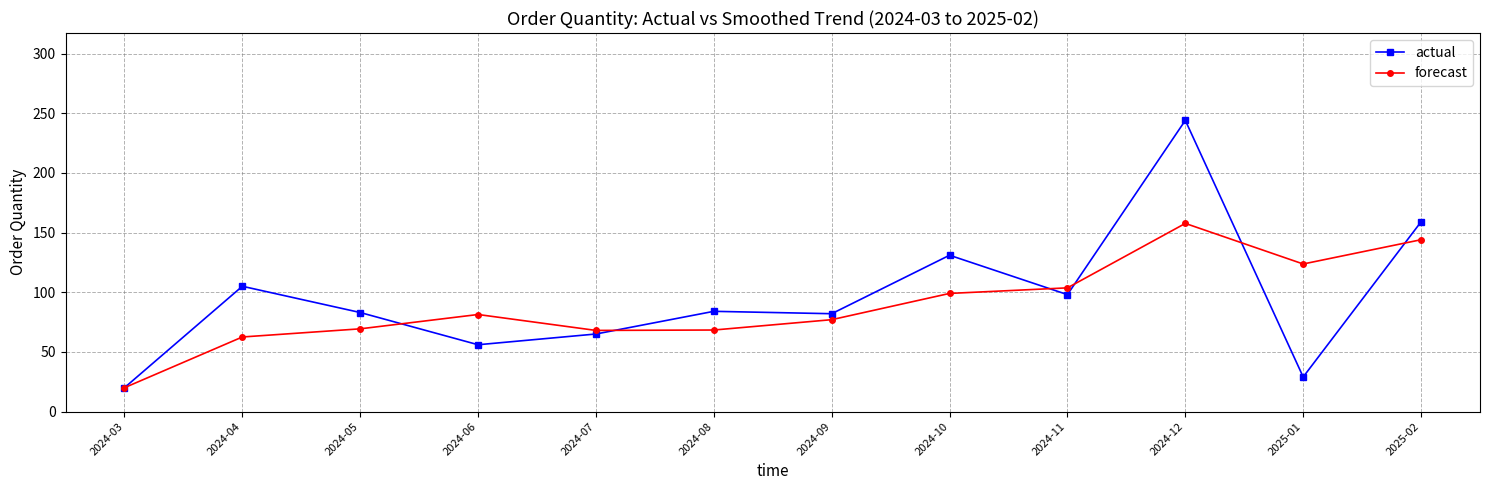

Read the actual value at 2025-01.

29.0